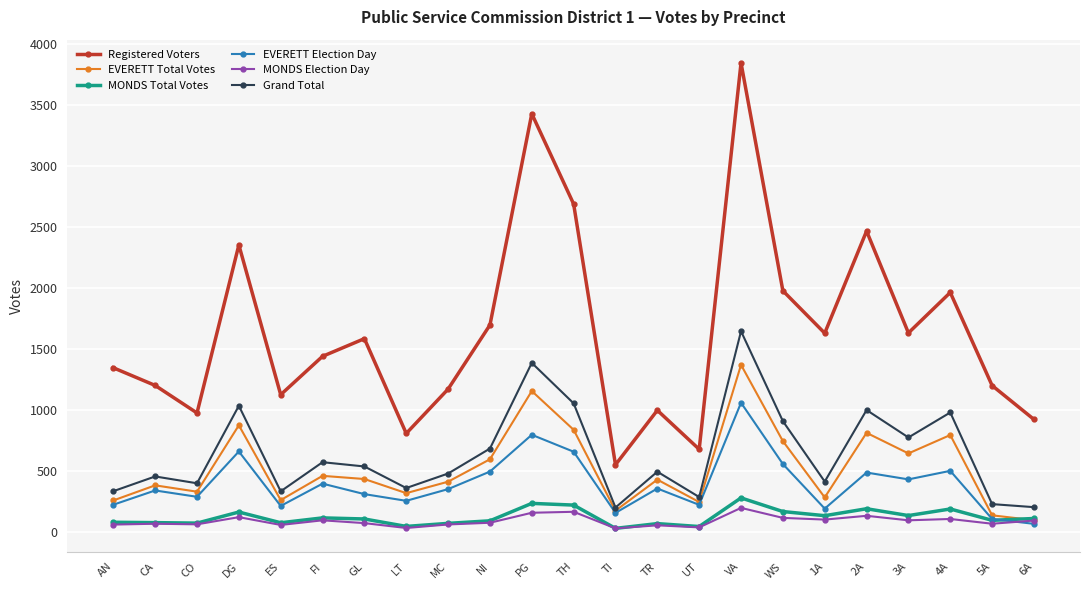

What is the spread (max minus min) of values at 3A?

1538